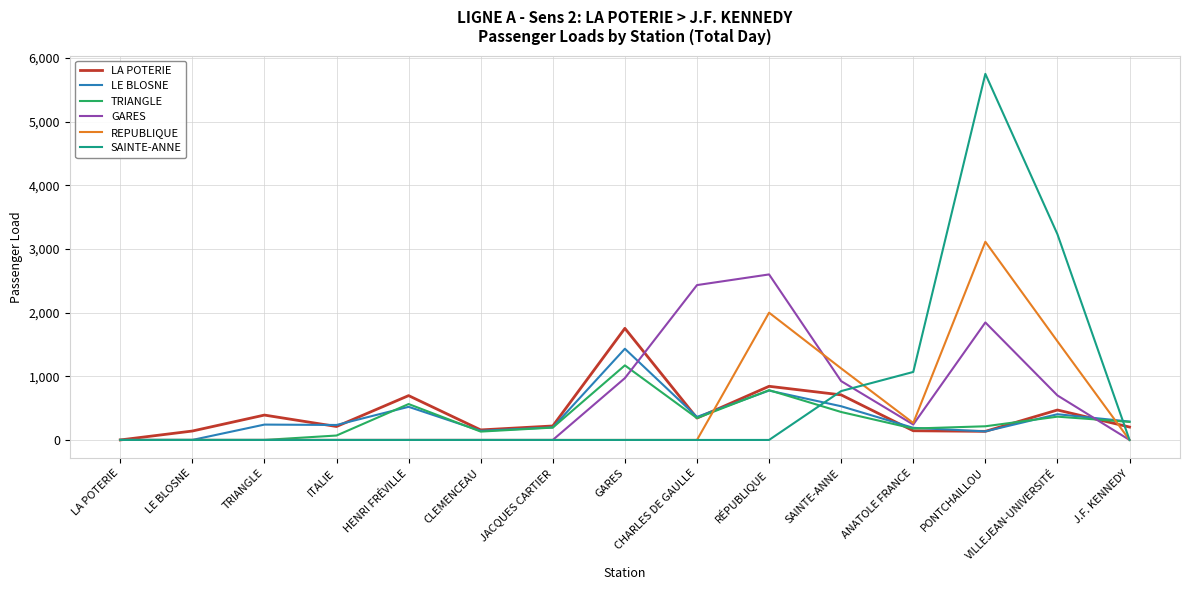

How many lines are shown in the chart?

6